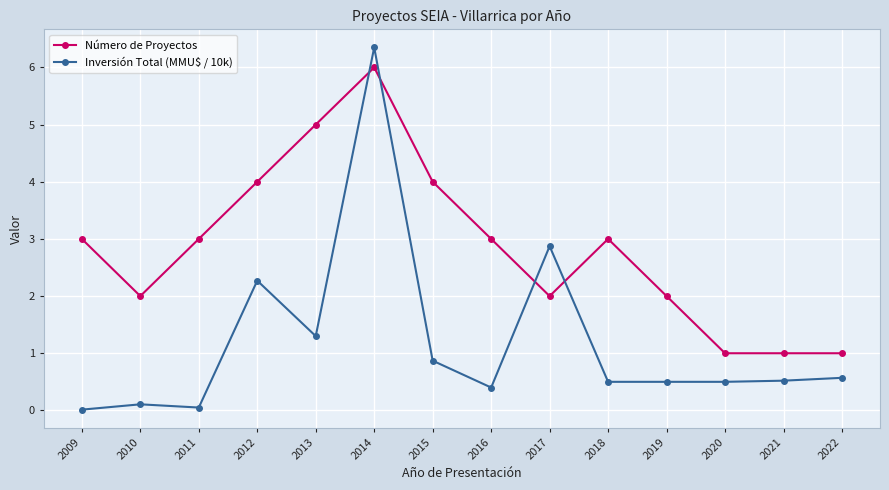

What is the value of the Número de Proyectos point at the 14th from the left?

1.0